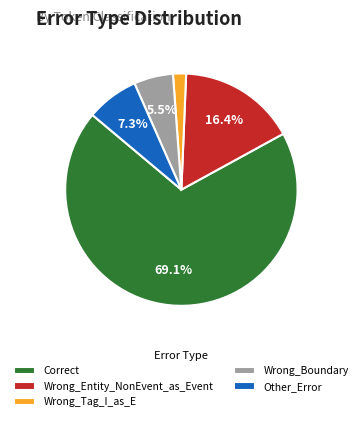

Which category accounts for the majority?

Correct